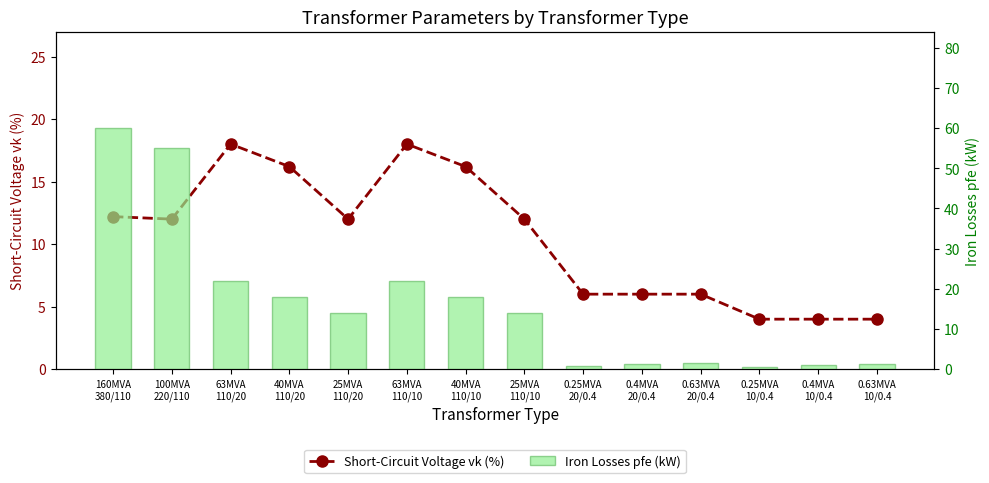

List the series in order of their peak value, lowest first.

Short-Circuit Voltage vk (%), Iron Losses pfe (kW)